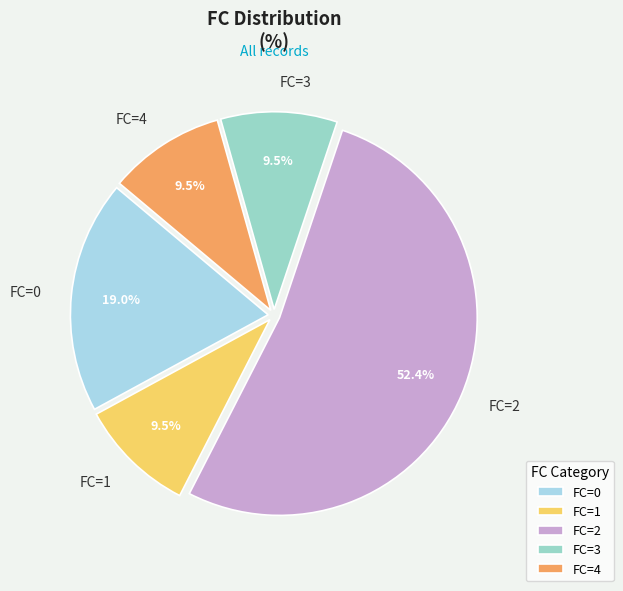

Which slice represents more than half of the pie?

FC=2